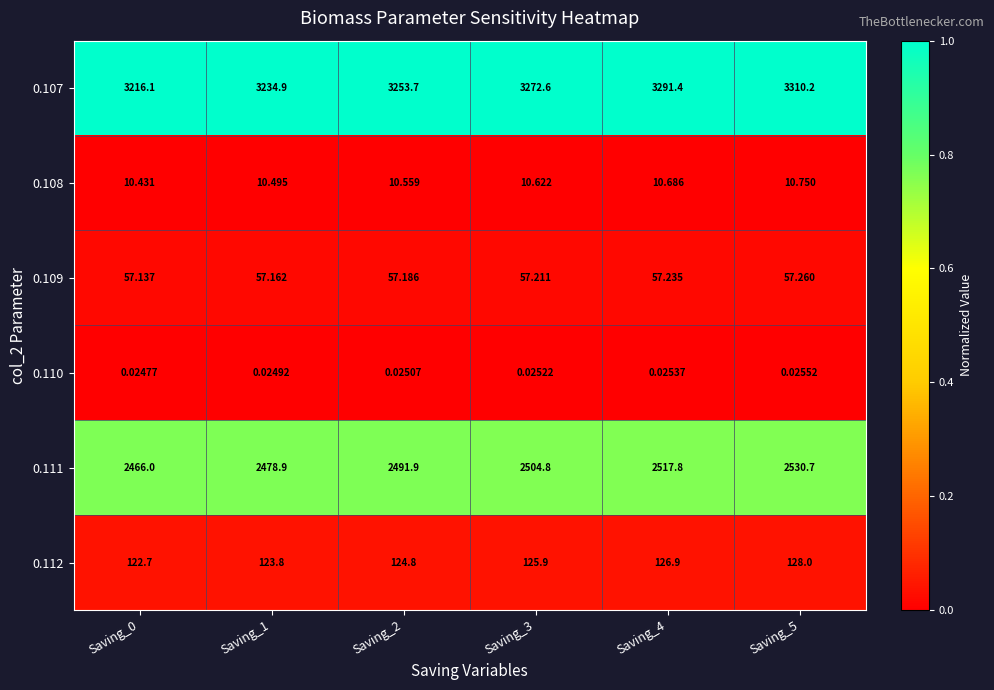

Is the value of 0.111 at Saving_0 greater than the value of 0.108 at Saving_0?

Yes